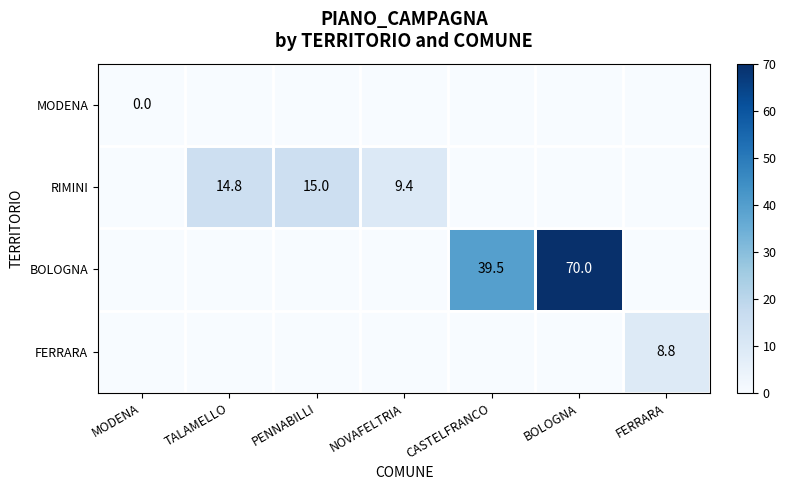

The RIMINI series shows 21.9 at TALAMELLO. True or false?

False